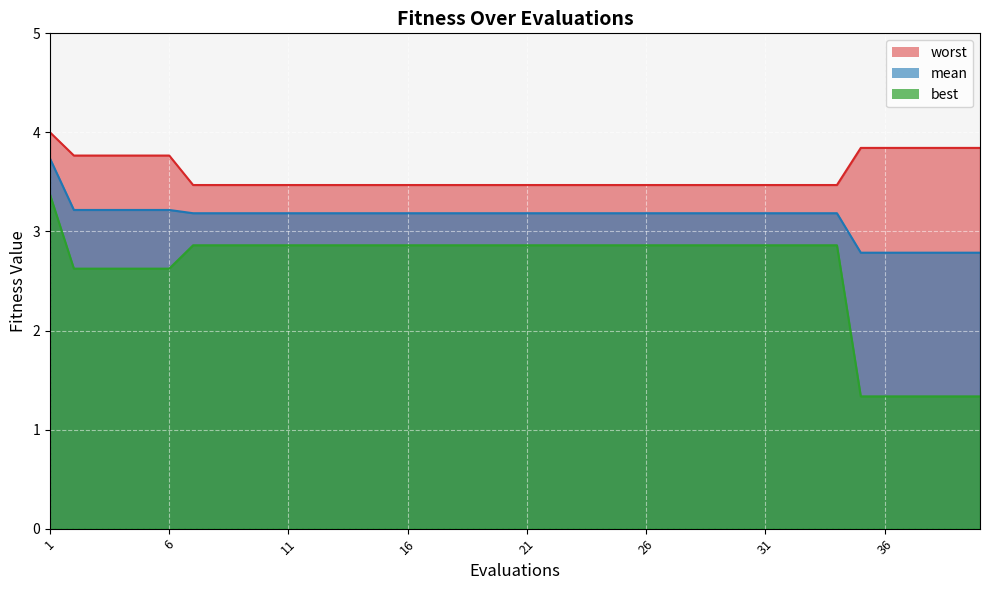

True or false: worst and best intersect in this chart.

False